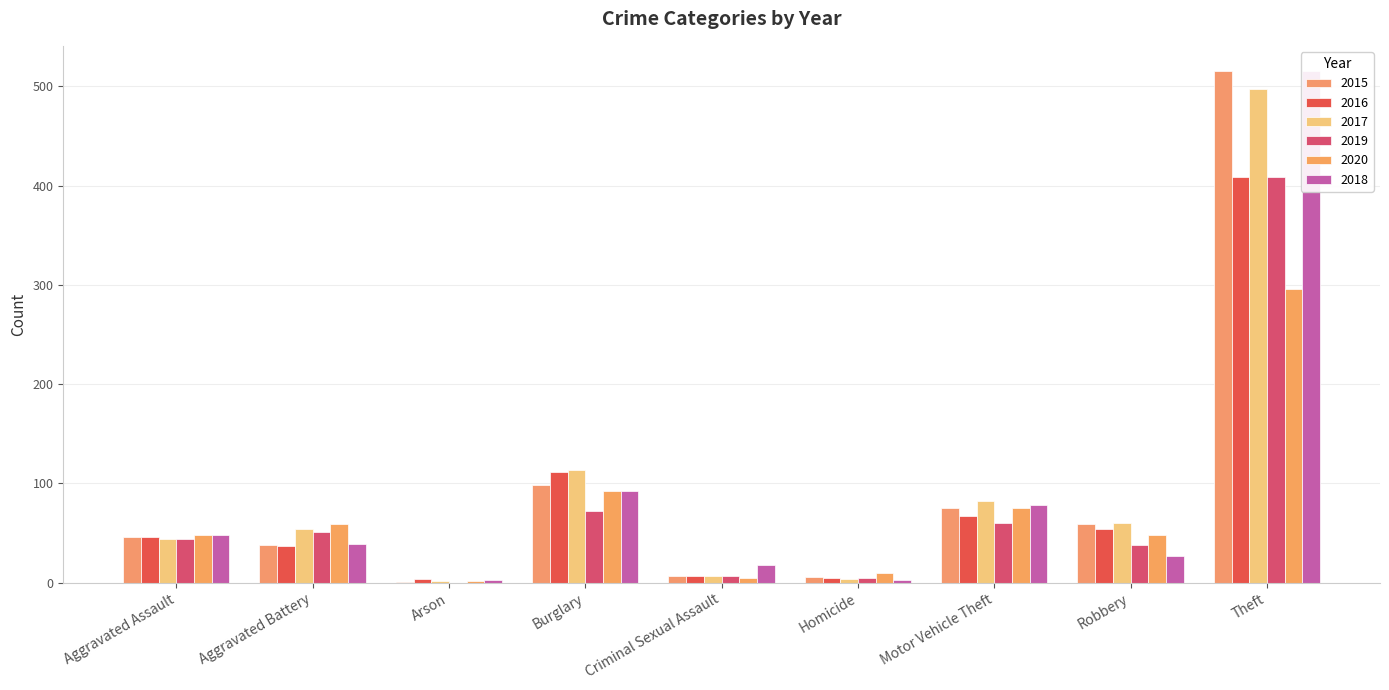

What is the difference between the 2016 values at Aggravated Battery and Homicide?

32